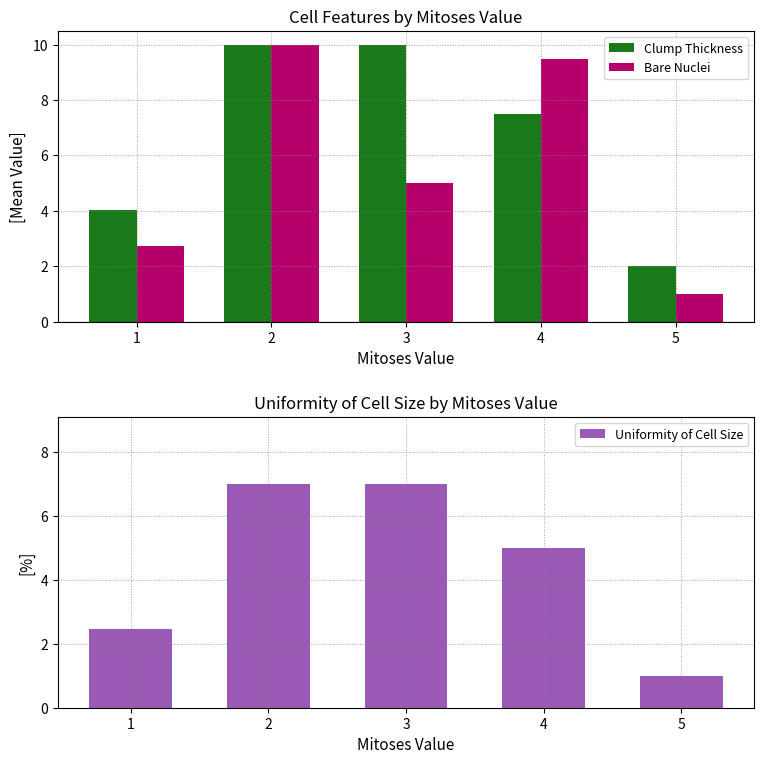

At which category is the sum across all series the highest?

2